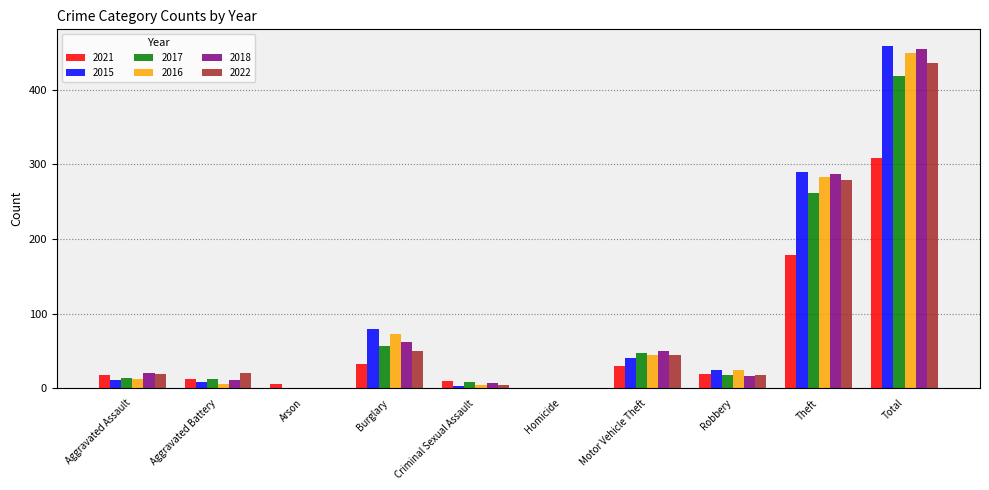

What is the difference between the 2021 values at Aggravated Battery and Total?

296